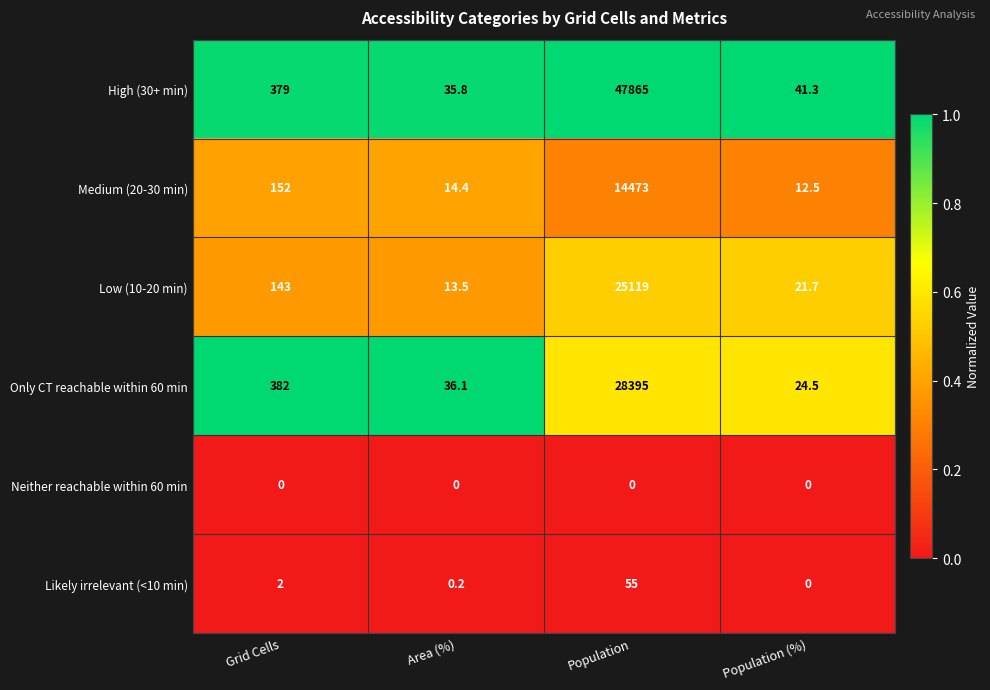

What value does the Medium (20-30 min) series have at Grid Cells?

152.0